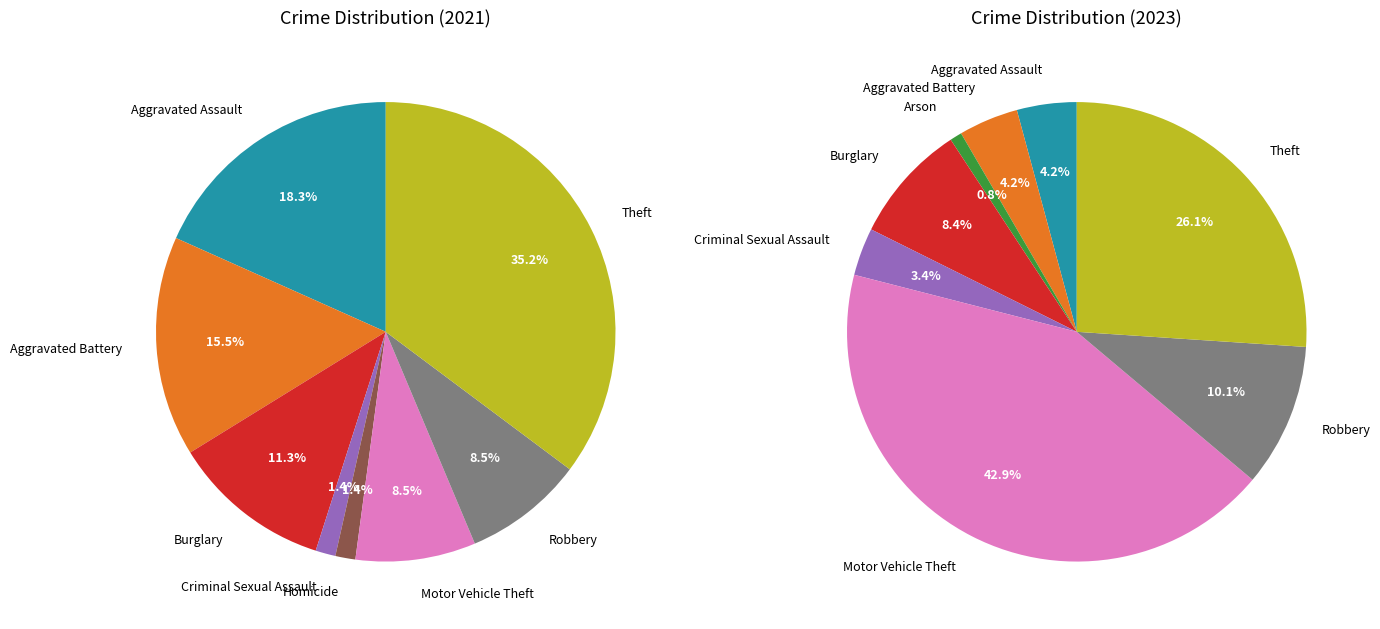

To the nearest percent, what percentage of the pie is Aggravated Assault?

18%